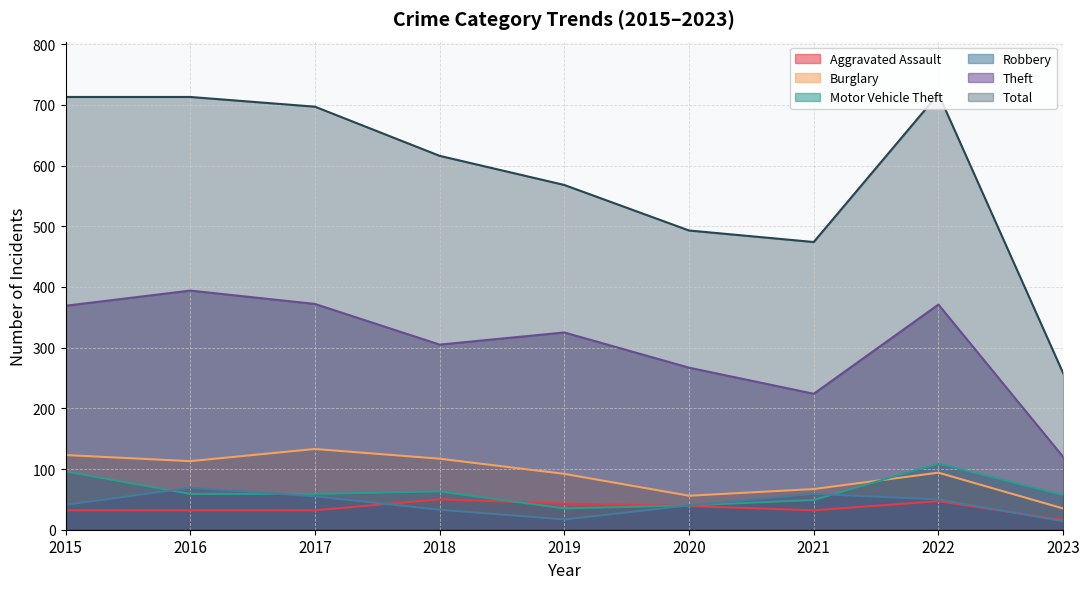

What is the difference between the maximum and minimum values in the Total series?

460